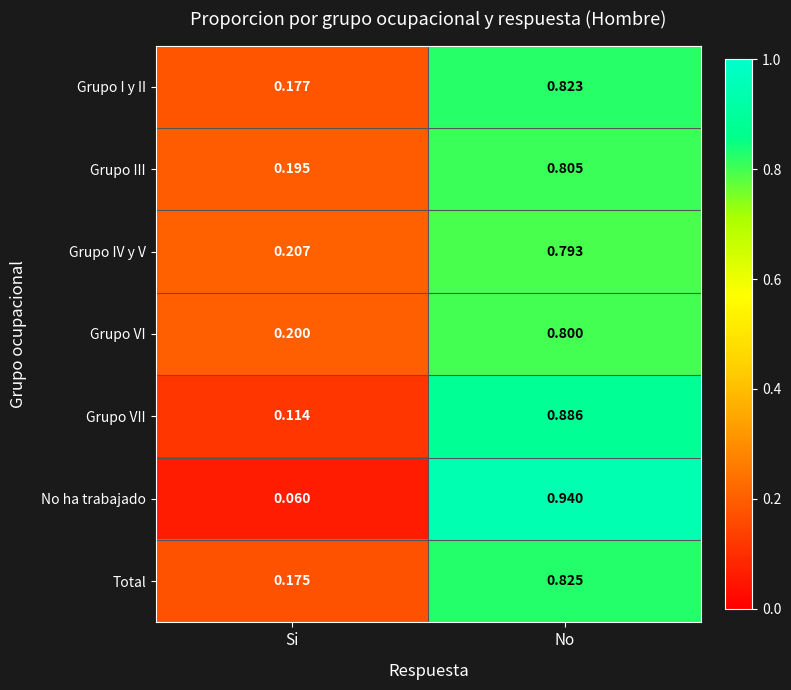

Between Si and No, which series saw the biggest shift?

No ha trabajado